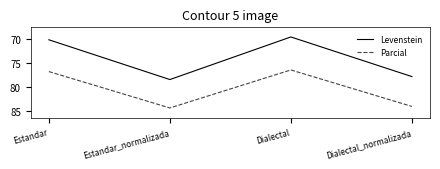

At which category does the chart reach its peak across all series?

Estandar_normalizada